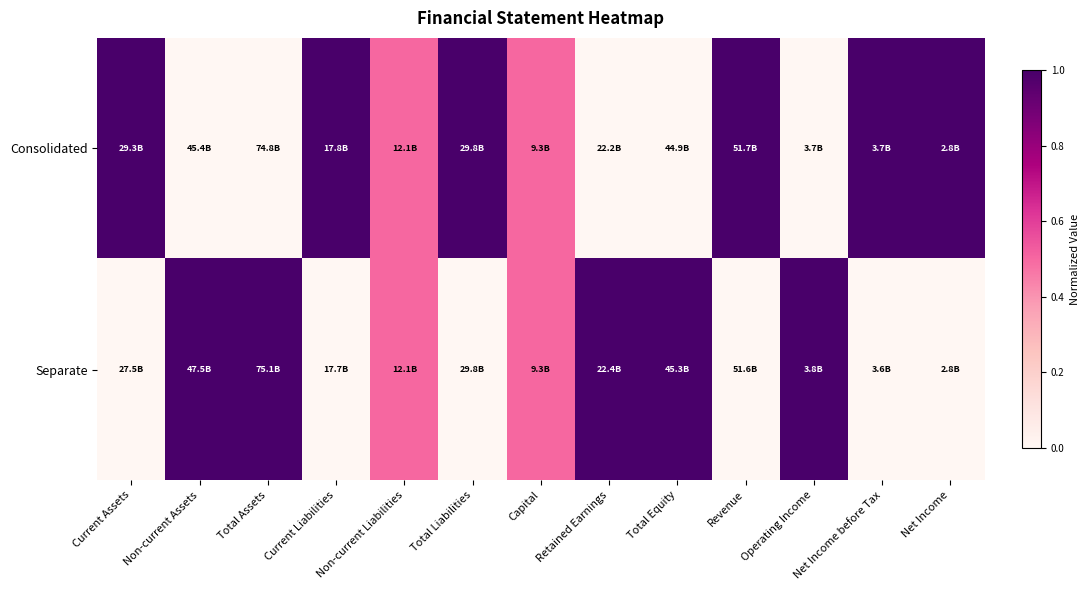

List the series in order of their overall mean, highest first.

Consolidated, Separate